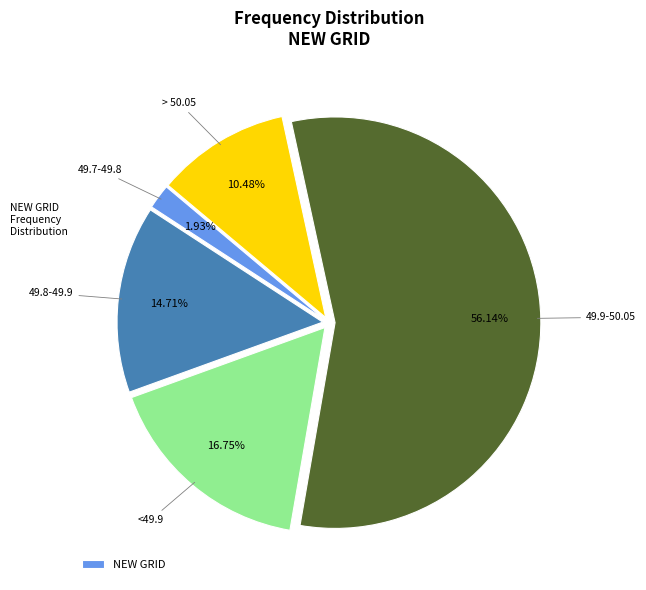

Is there a majority slice in this chart?

Yes